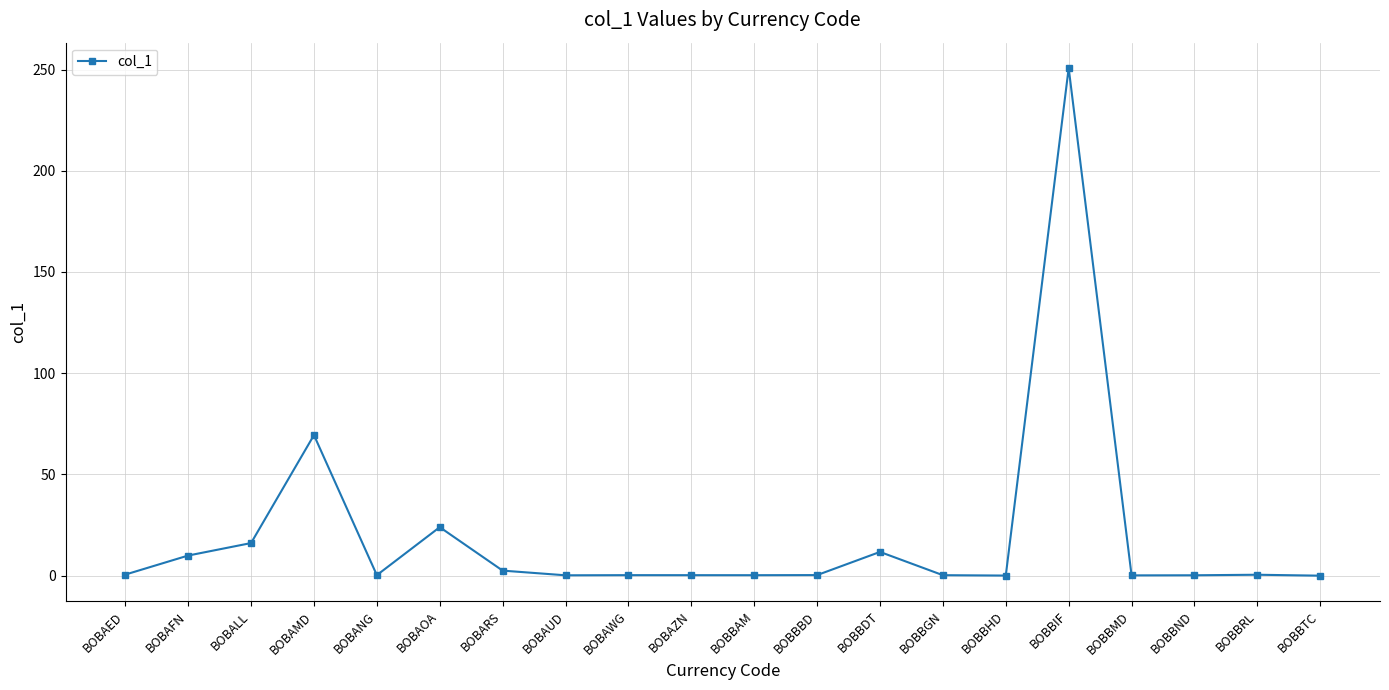

How many lines are shown in the chart?

1